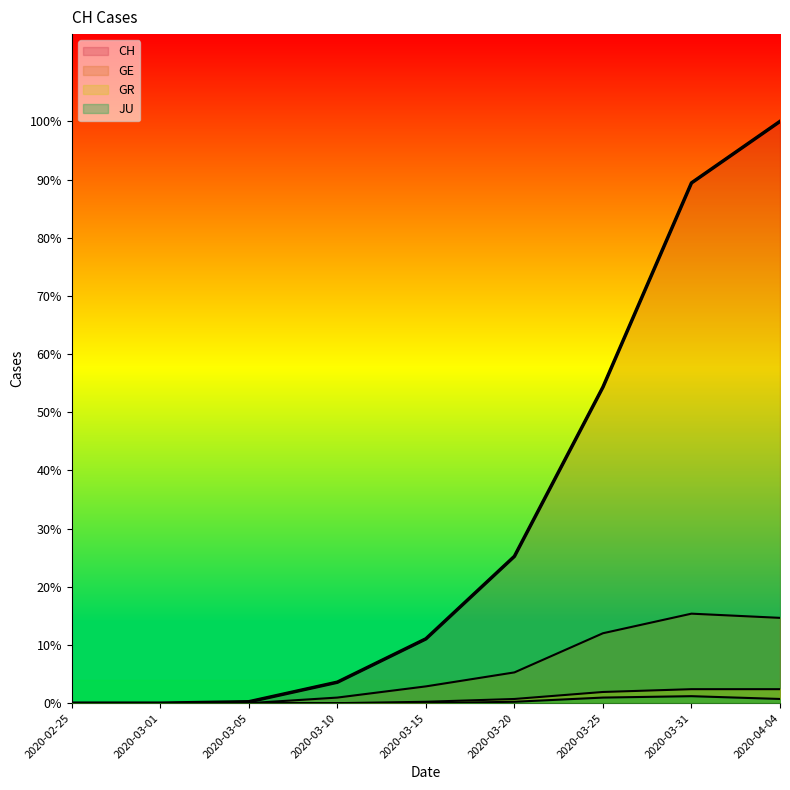

Which series has the largest range (max minus min)?

CH